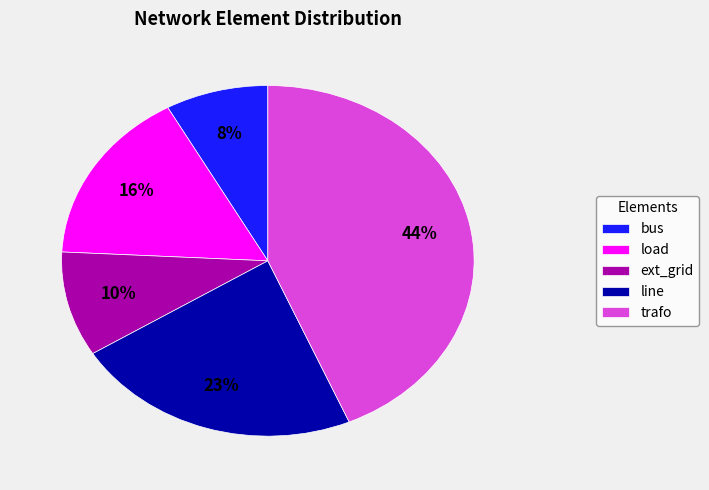

Is the sum of ext_grid and line greater than half?

No